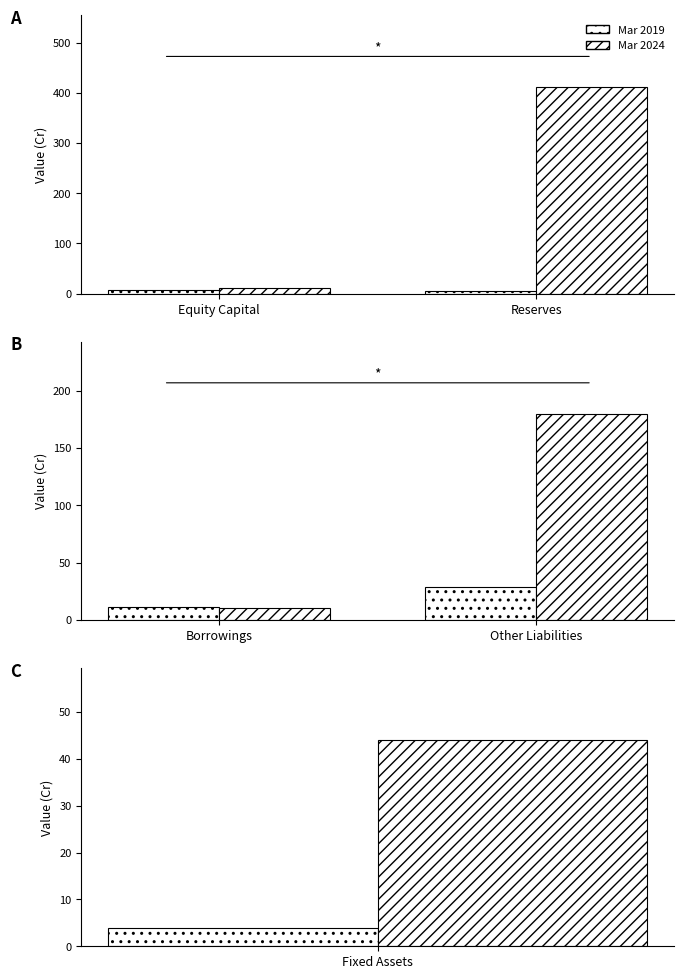

What is the label of the 1st bar from the right?

Other Liabilities